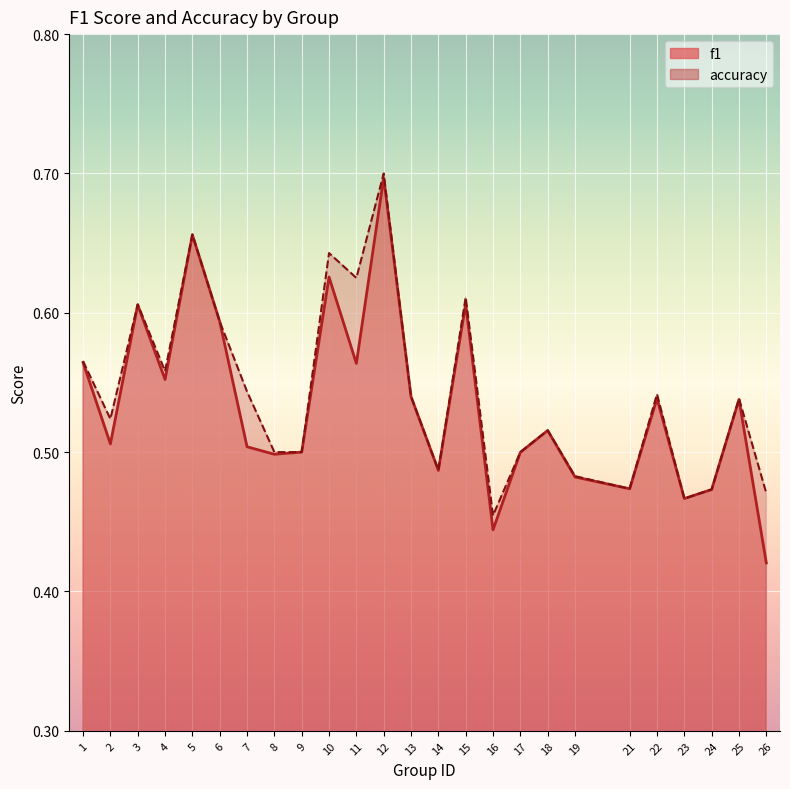

True or false: f1 has more than 0 interior local peaks.

True